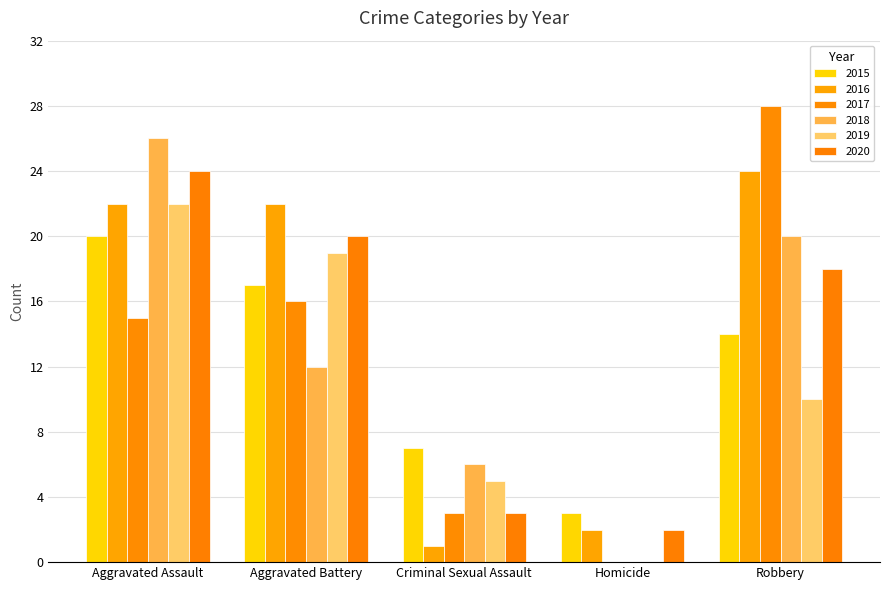

The value of 2017 at Aggravated Assault is 21. True or false?

False